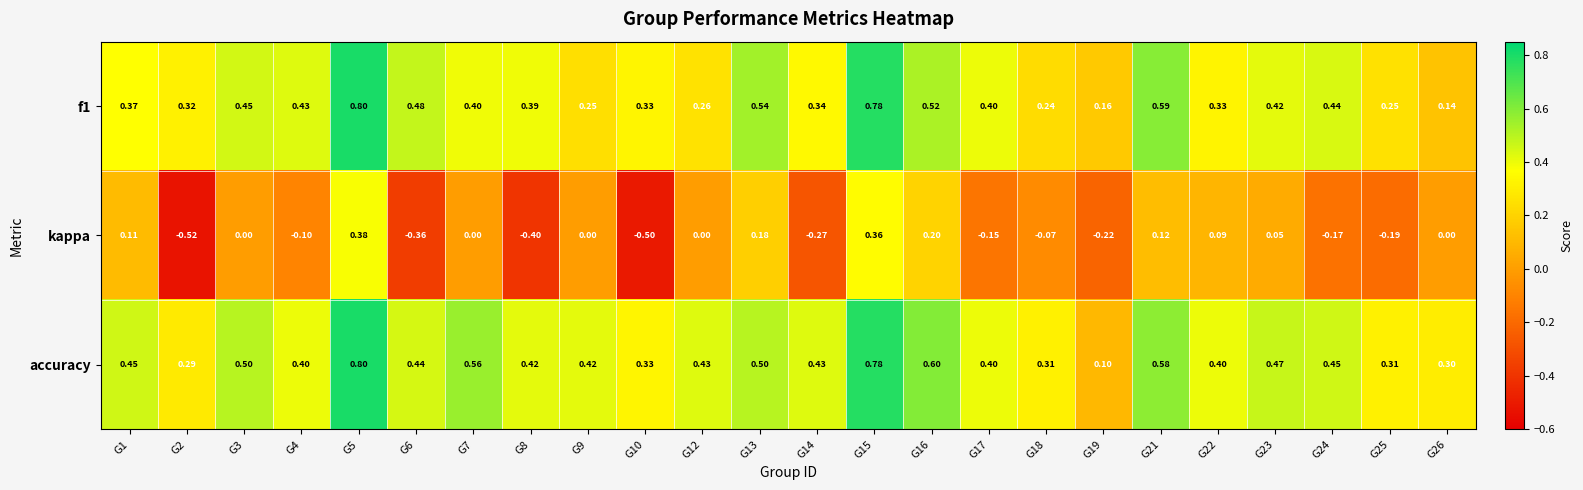

What is the total value across all series at G10?

0.2